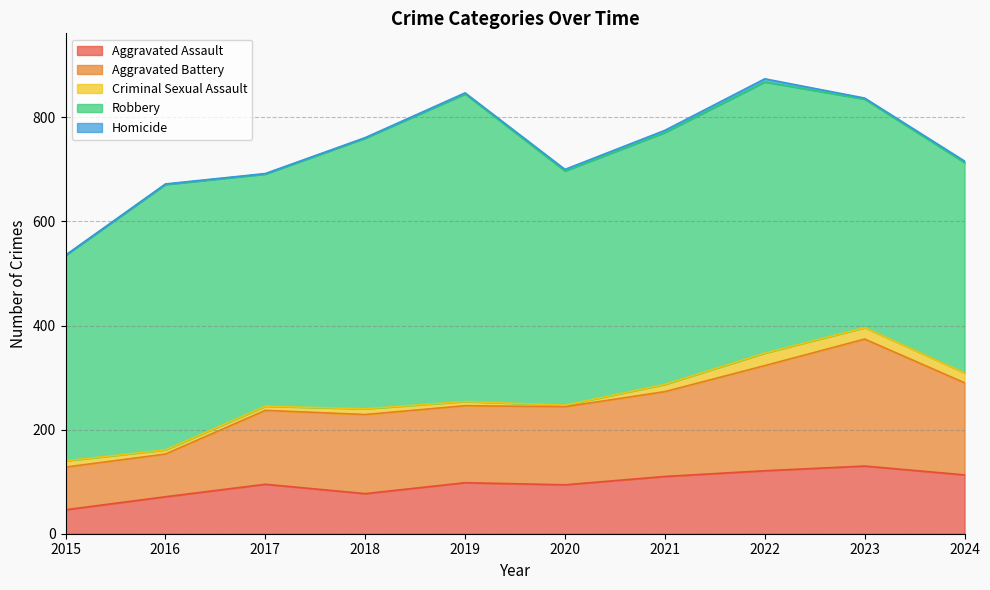

What is the total value across all series at 2016?

672